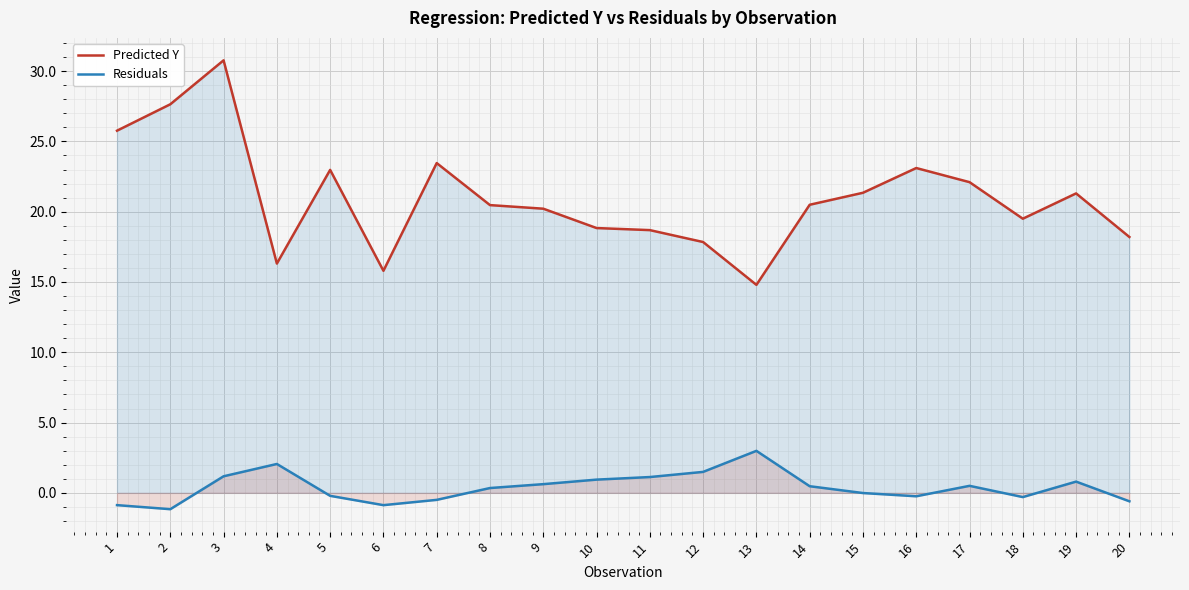

How many interior local peaks does the Predicted Y series have?

5